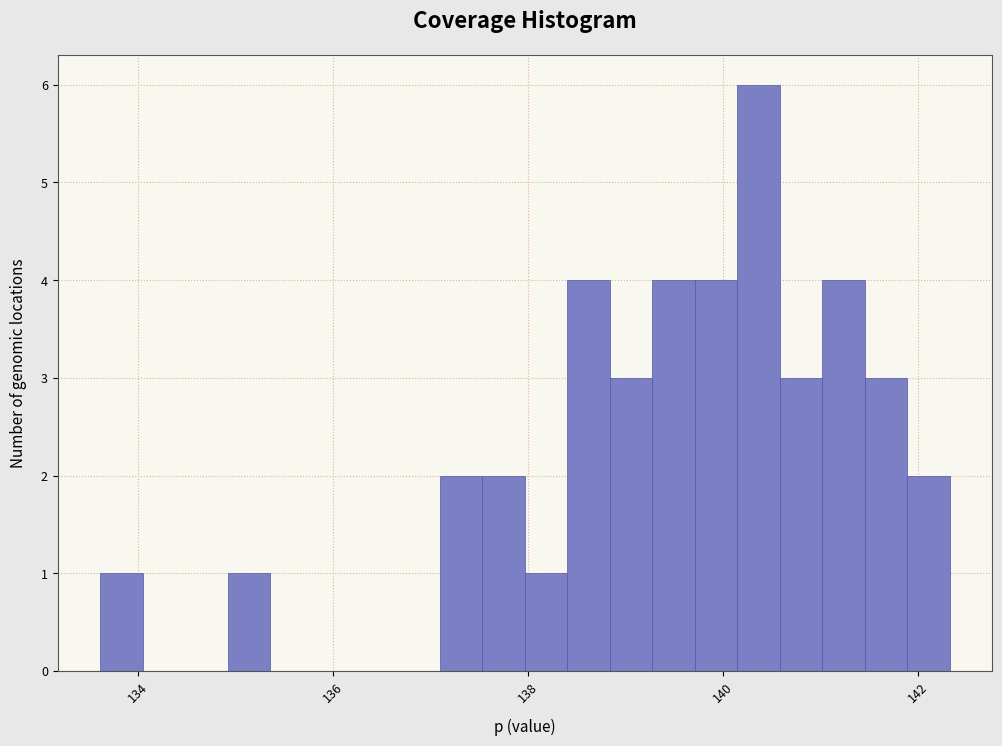

Read against the x-axis, roughly where is the centre of the tallest bar?

140.4